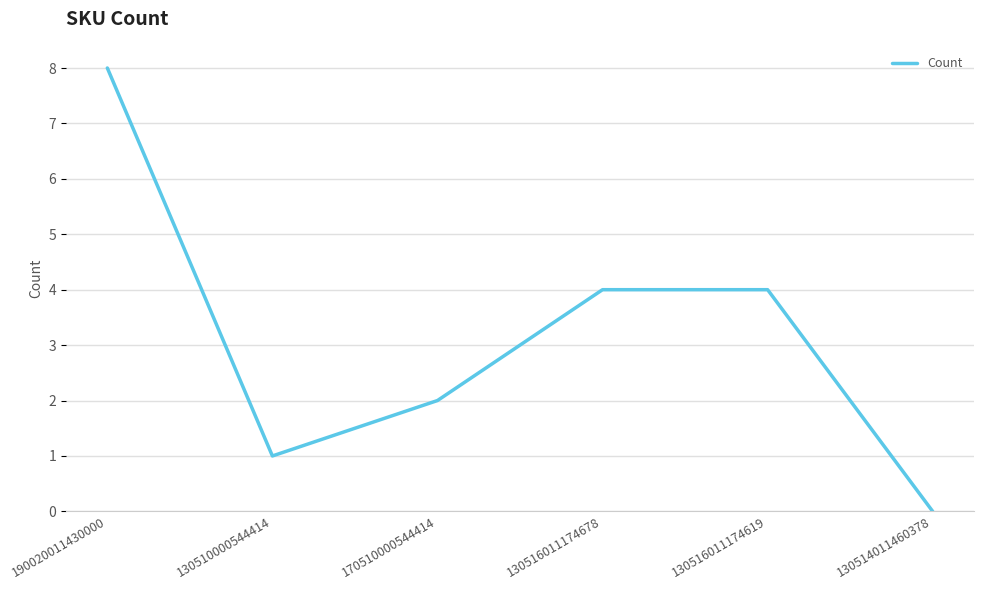

True or false: there are more than 2 points higher than both neighbors.

False